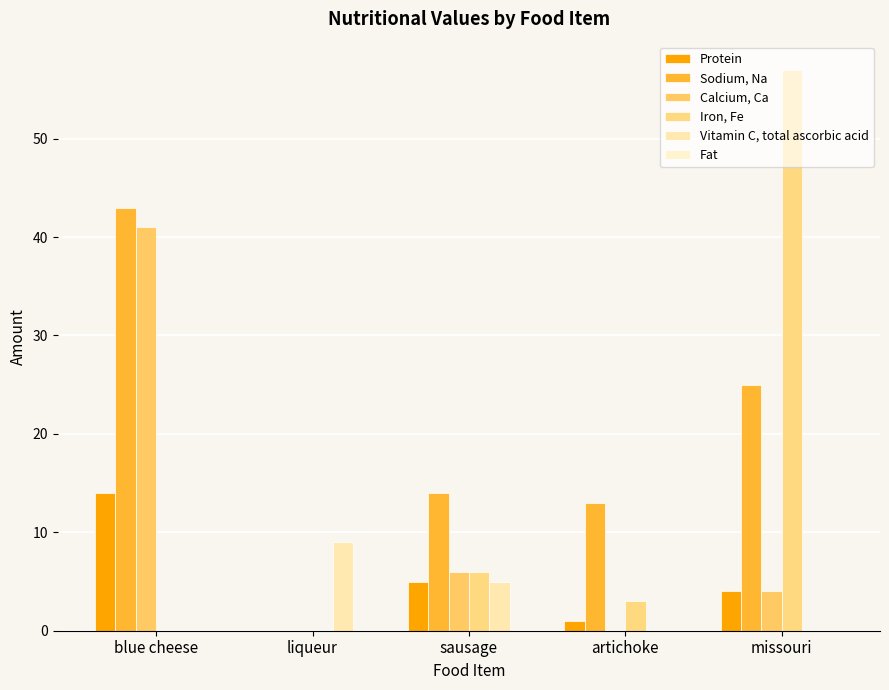

Reading left to right, extract all data points from this chart.

Protein: 14	0	5	1	4
Sodium, Na: 43	0	14	13	25
Calcium, Ca: 41	0	6	0	4
Iron, Fe: 0	0	6	3	57
Vitamin C, total ascorbic acid: 0	9	5	0	0
Fat: 0	0	0	0	0